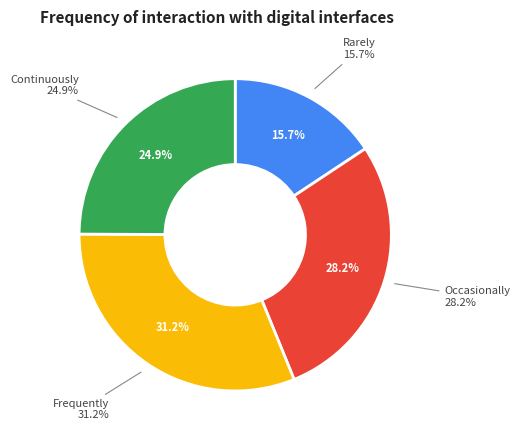

How many slices are in this pie chart?

4